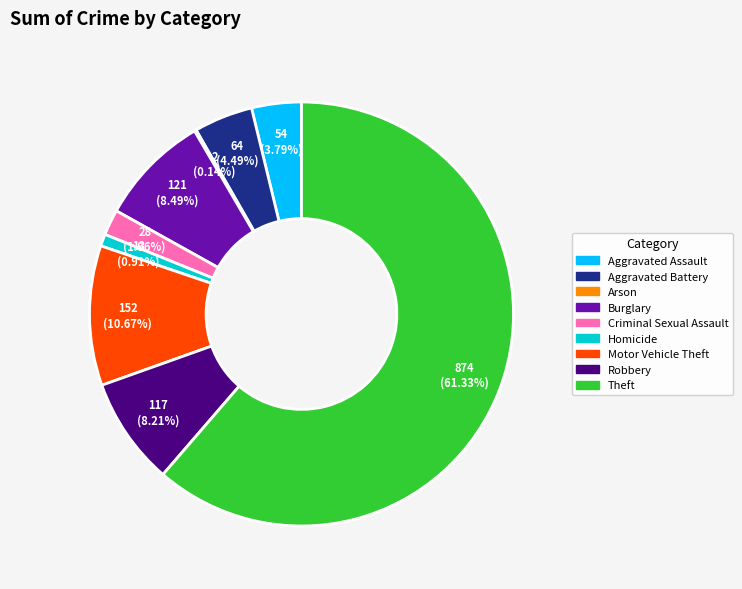

Is Theft the majority of the pie?

Yes